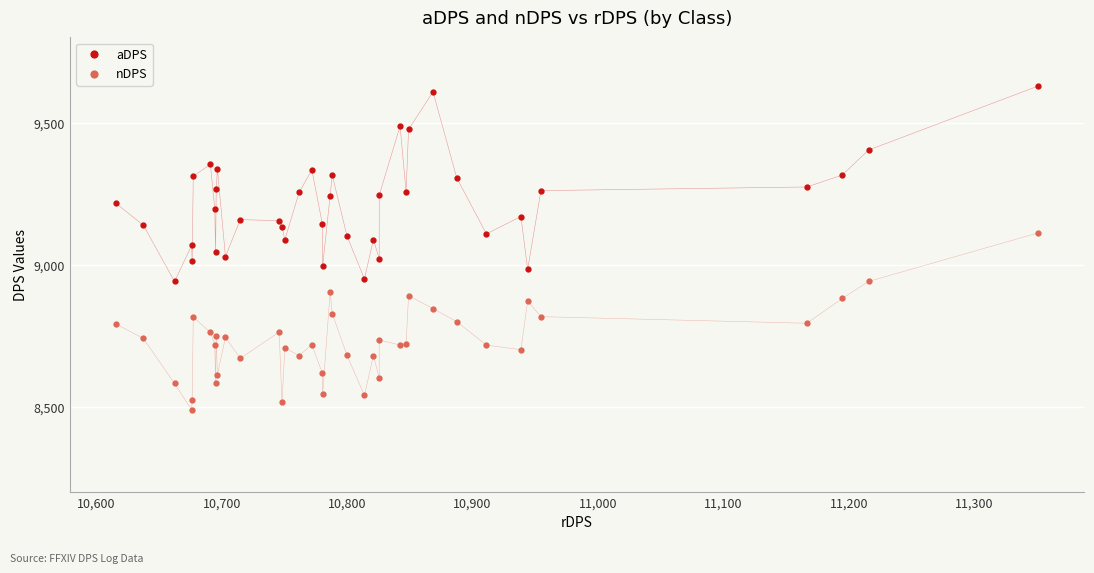

List the series in order of their peak value, lowest first.

nDPS, aDPS